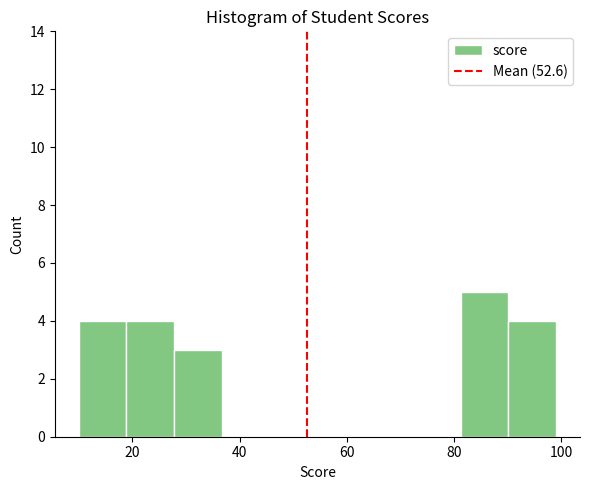

What is the height of the bar covering 18 to 28 on the x-axis? Neither the bar edges nor the heights are printed on the chart, so give them approximately, as read against the axes.

4